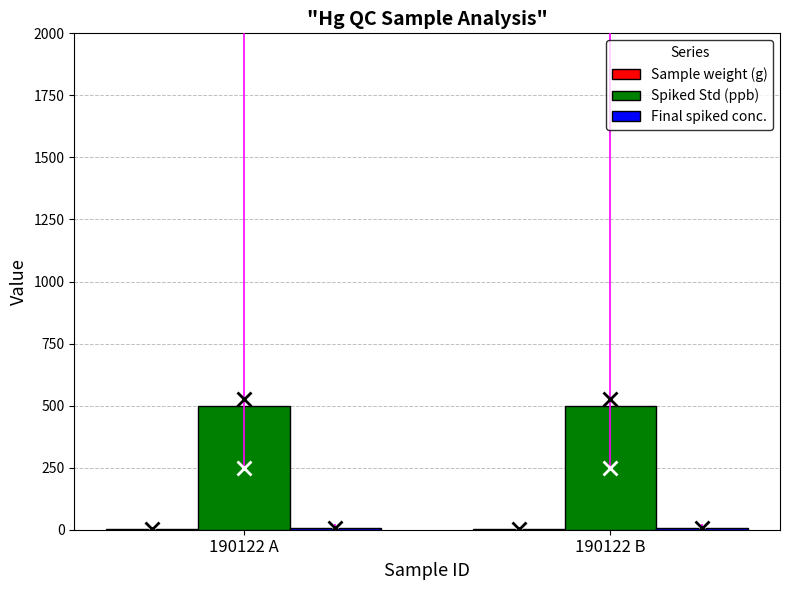

True or false: Spiked Std (ppb) has a value of 500.0 at 190122 B.

True